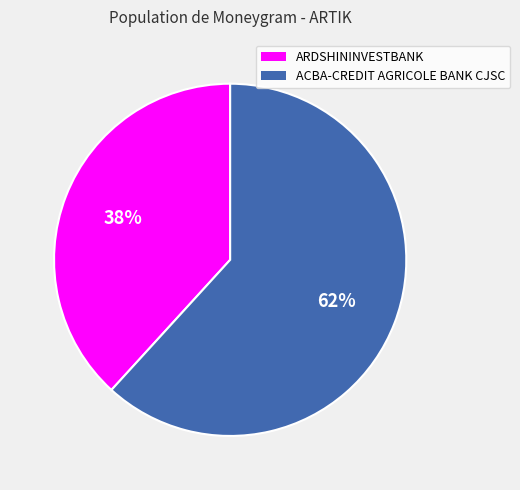

Between ACBA-CREDIT AGRICOLE BANK CJSC and ARDSHININVESTBANK, which is larger?

ACBA-CREDIT AGRICOLE BANK CJSC